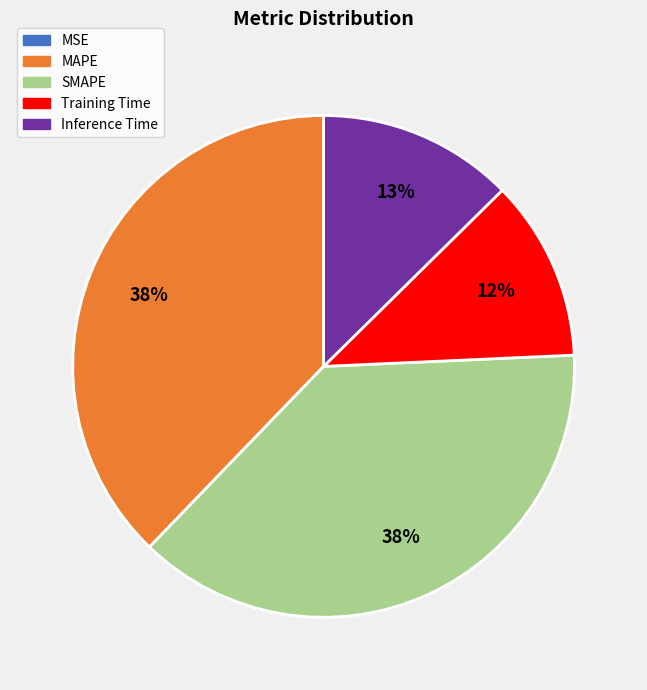

To the nearest percent, what is the difference between the Training Time and SMAPE slice percentages?

26%